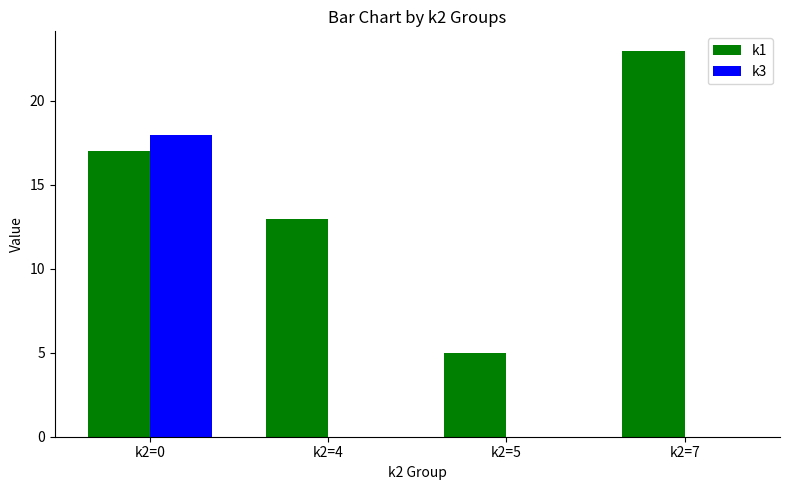

What are all the series names shown in the legend?

k1, k3